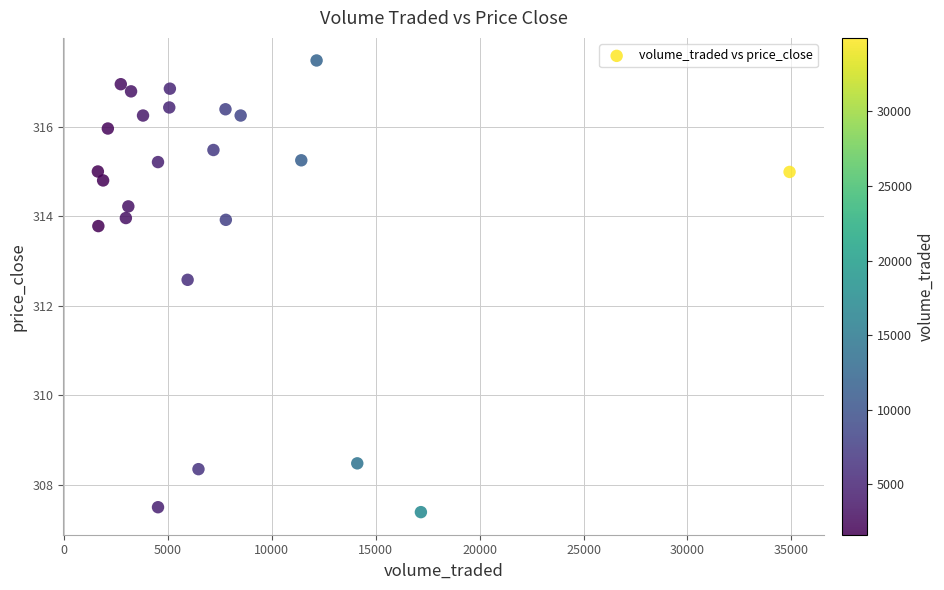

What is the range of Y values (max minus min)?

10.1